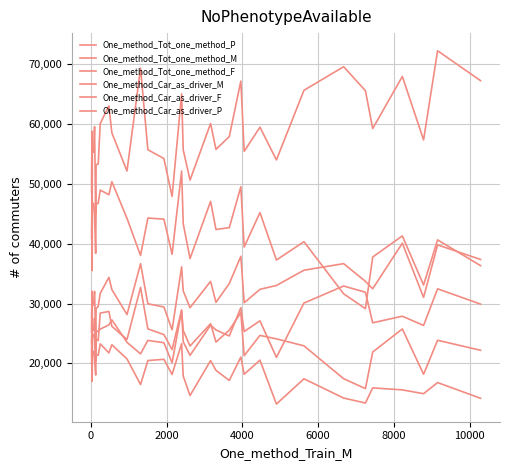

How many lines are shown in the chart?

6